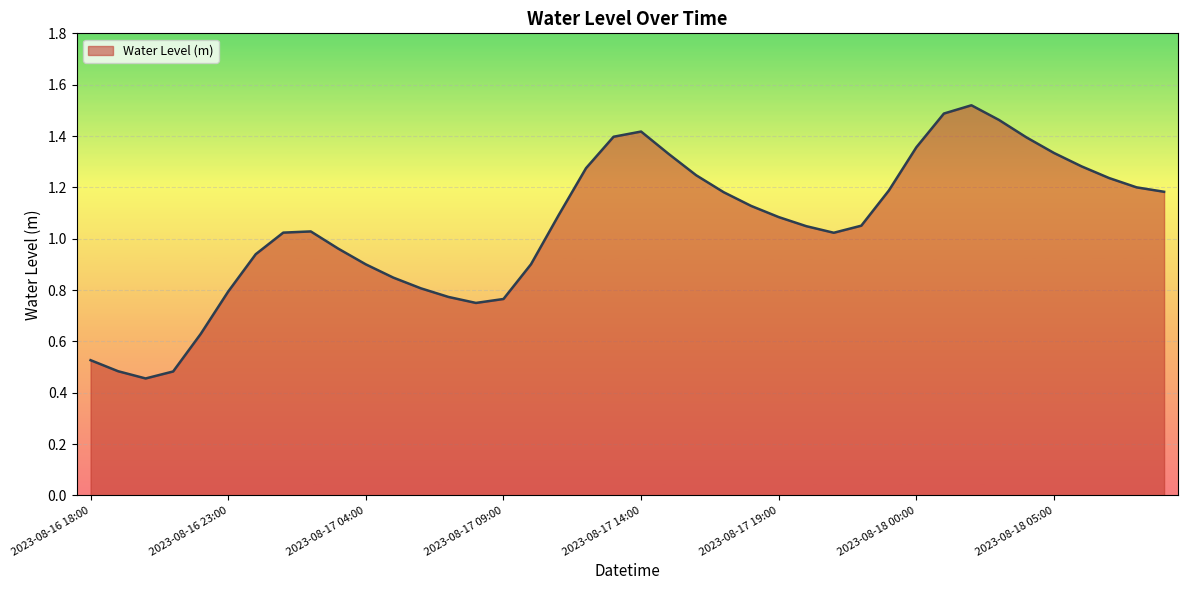

What is the label of the 33rd point from the left?

2023-08-18 02:00